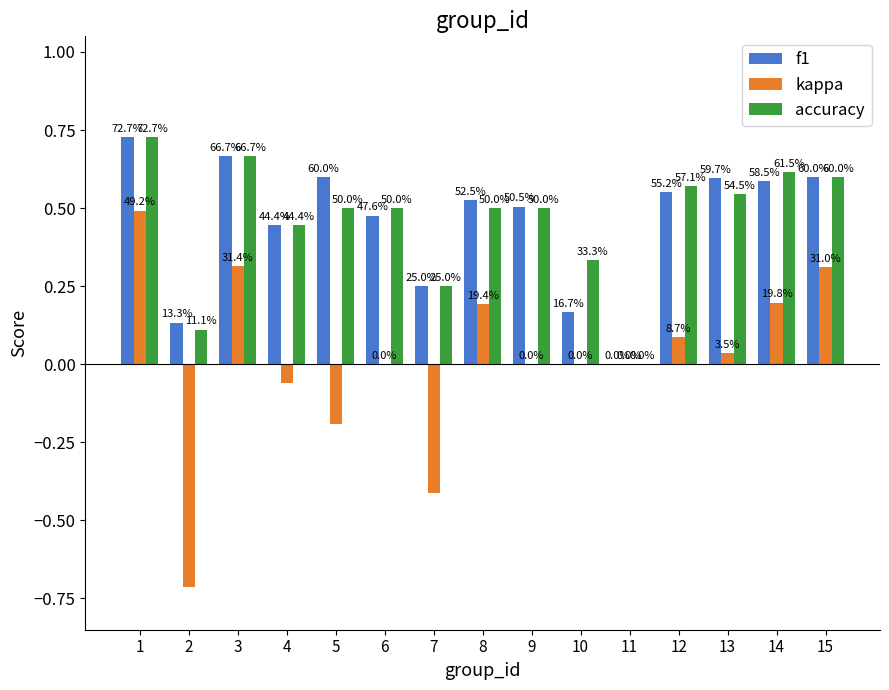

Which category has the highest value across all series?

1